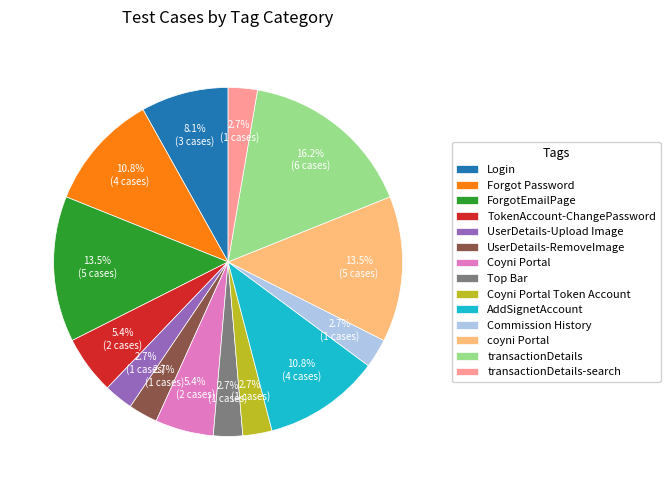

To the nearest percent, what is the difference between the UserDetails-Upload Image and Login slice percentages?

5%